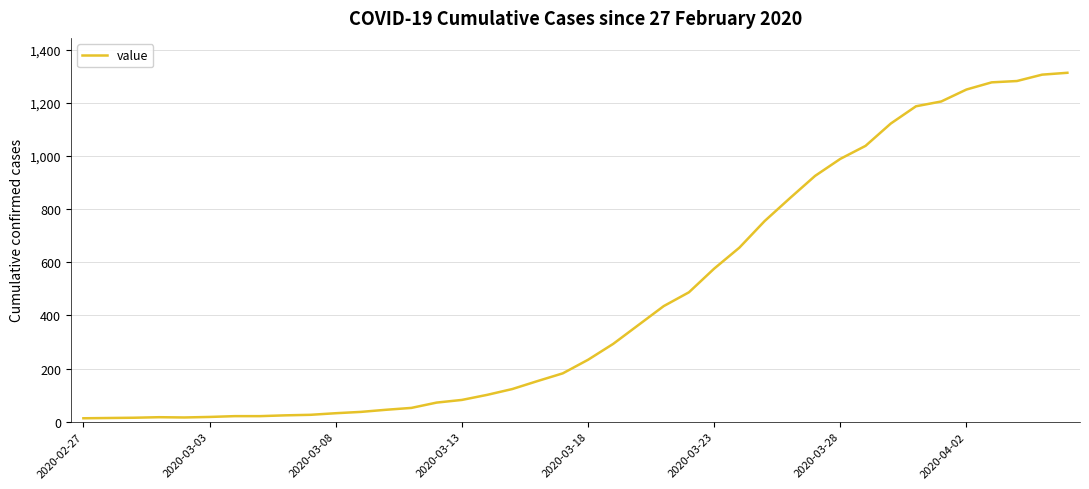

What is the maximum value shown in the chart?

1313